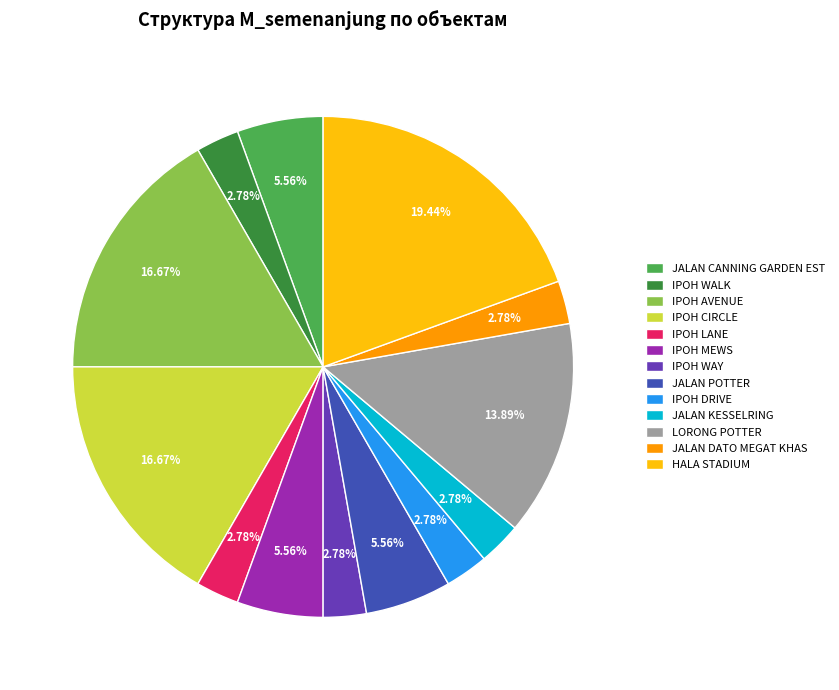

Combined, what portion of the pie is IPOH LANE and IPOH WAY?

5.6%